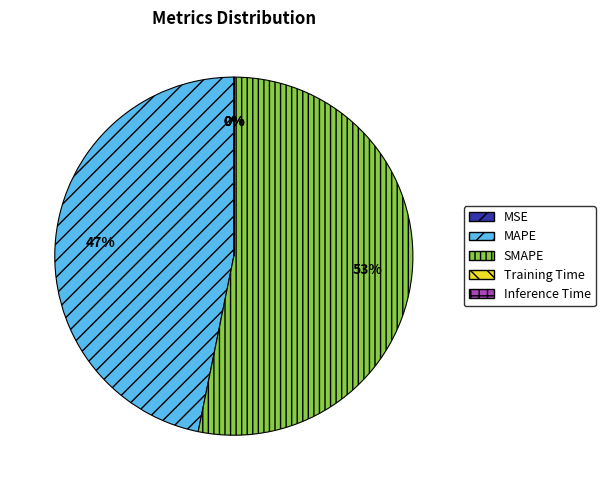

To the nearest percent, what is the average slice percentage?

20%